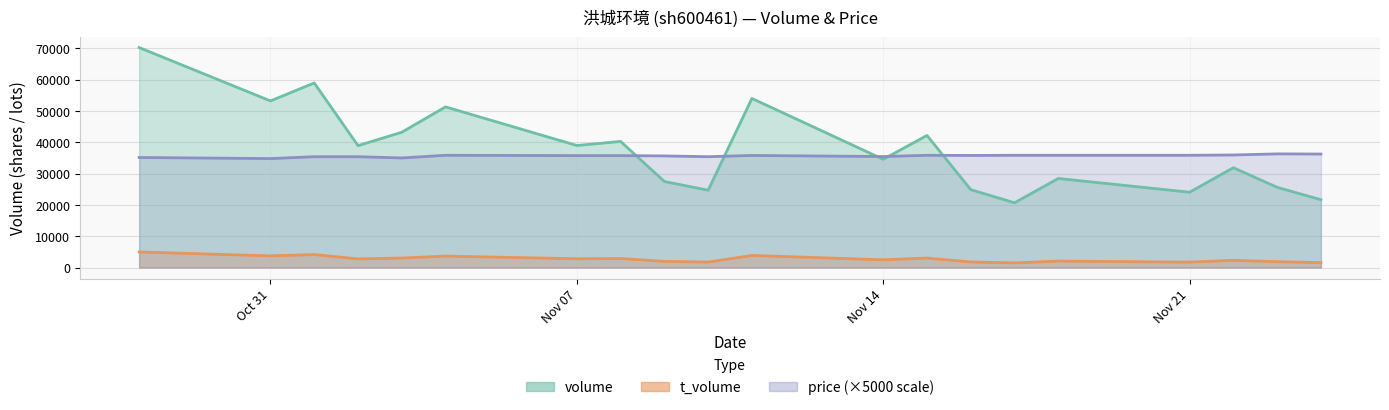

True or false: t_volume and volume intersect in this chart.

False